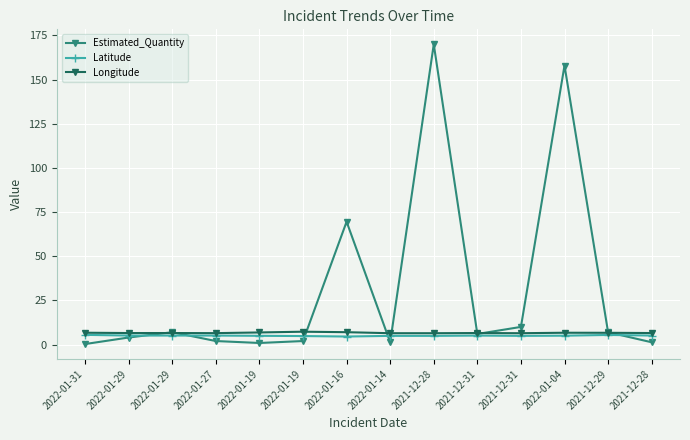

Reading left to right, what are all the values shown in this chart?

Estimated_Quantity: 0.3	4.0	7.0	2.0	0.9	2.0	69.6	1.3	170.0	6.0	10.0	158.0	7.0	1.3
Latitude: 5.5	5.1	5.1	5.1	5.0	4.8	4.6	4.9	4.9	5.1	4.9	5.0	5.4	5.1
Longitude: 6.7	6.5	6.5	6.5	6.9	7.3	7.0	6.4	6.4	6.5	6.4	6.7	6.7	6.5